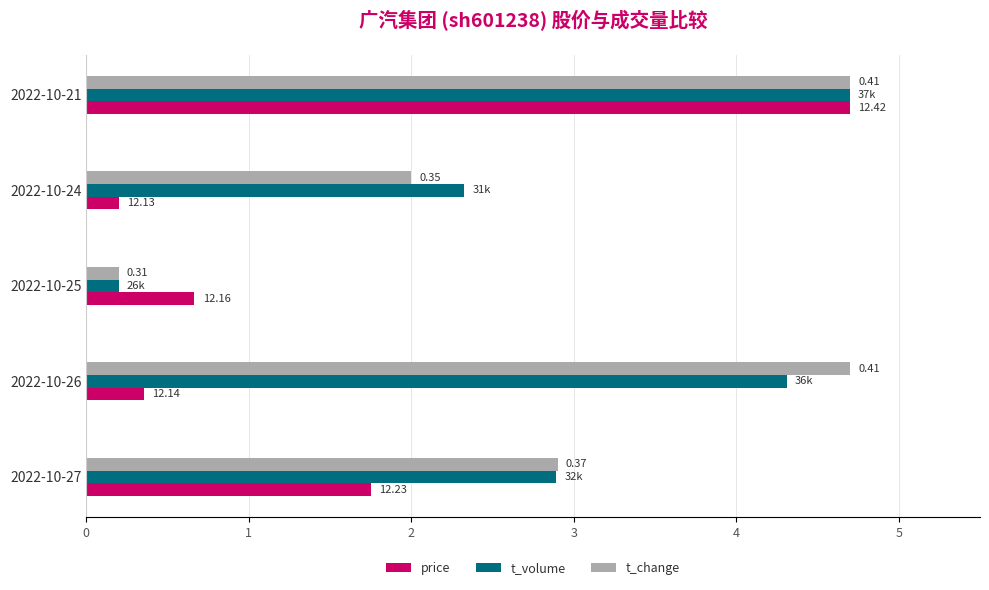

What is the highest value of the t_volume series?

4.7